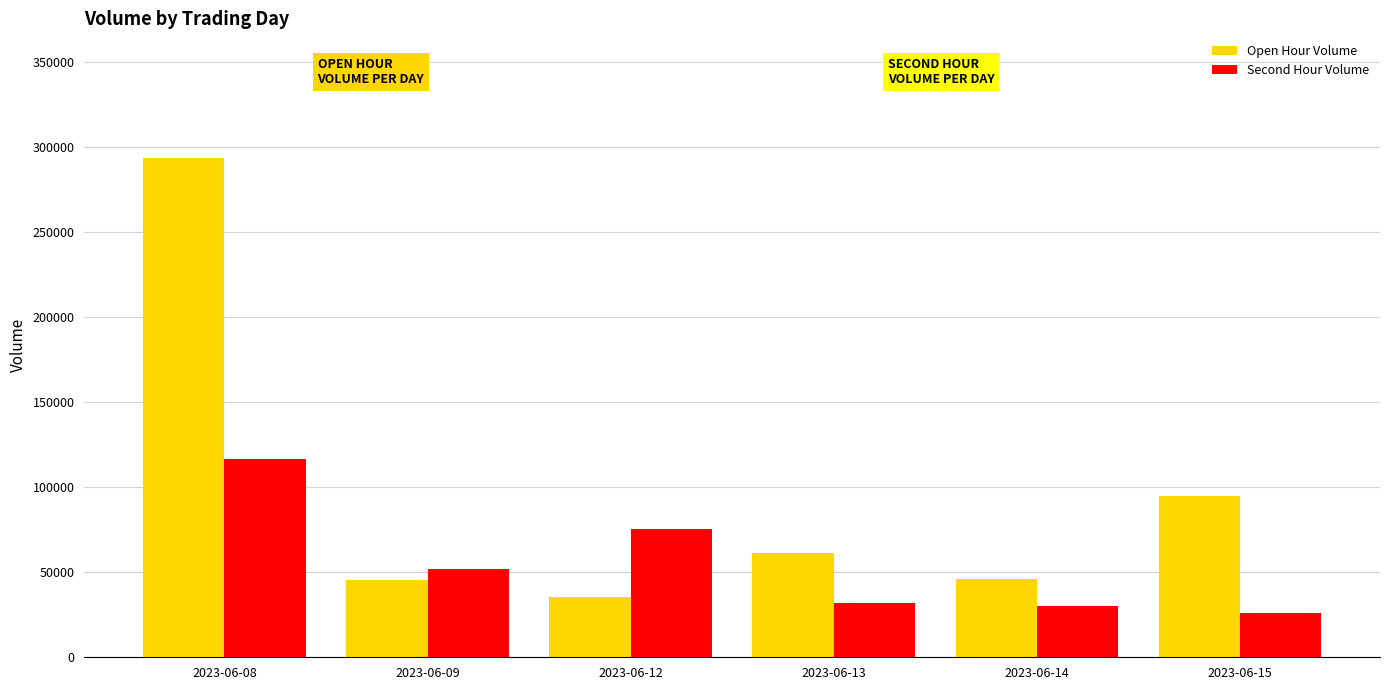

Which series changed the most between 2023-06-14 and 2023-06-15?

Open Hour Volume